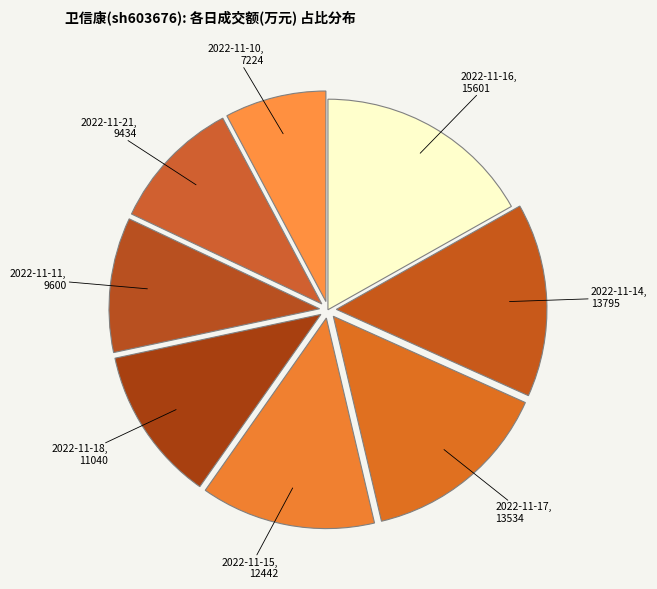

Is the sum of 2022-11-14 and 2022-11-21 greater than half?

No